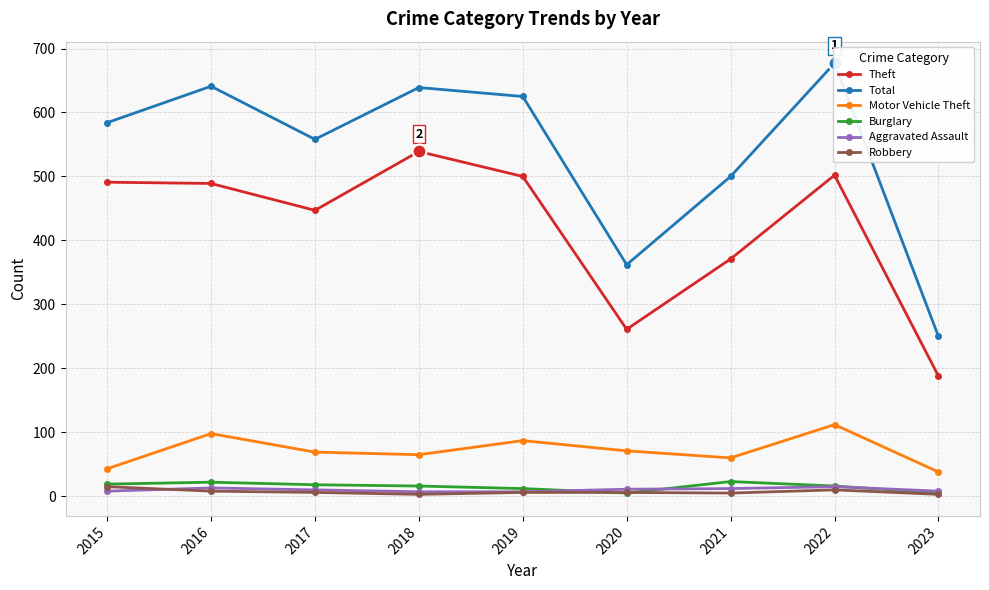

At which category does Robbery reach its first local valley?

2018